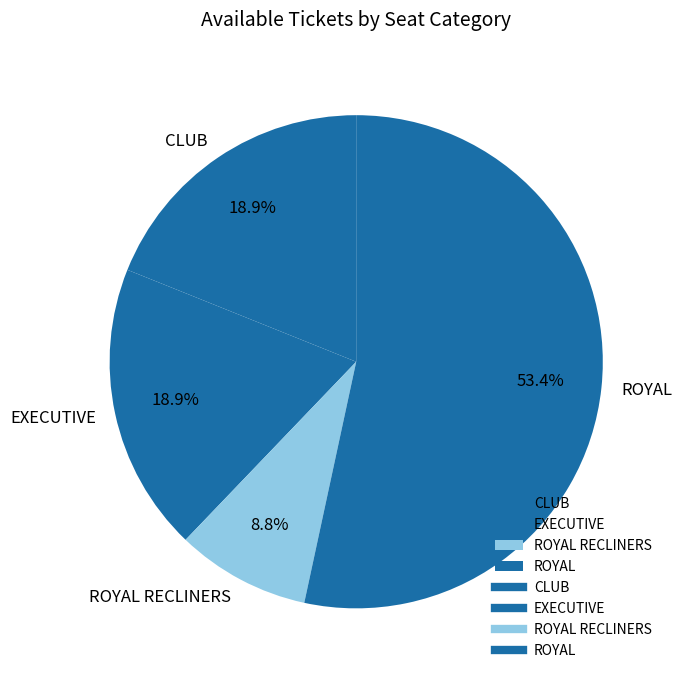

Do ROYAL RECLINERS and EXECUTIVE together represent more than half of the pie?

No